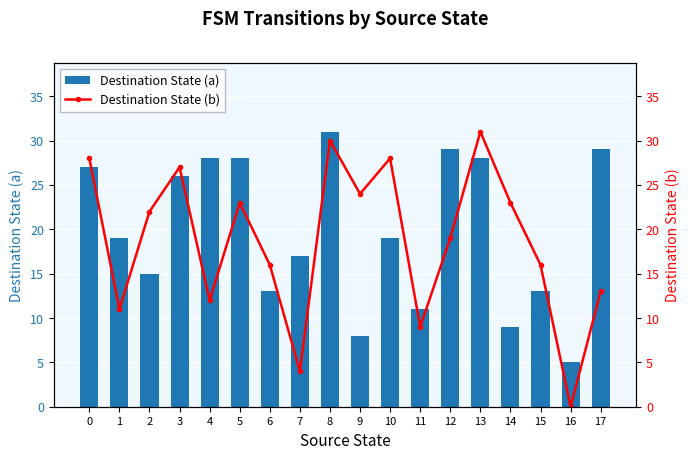

What is the average value of the Destination State (b) series?

19